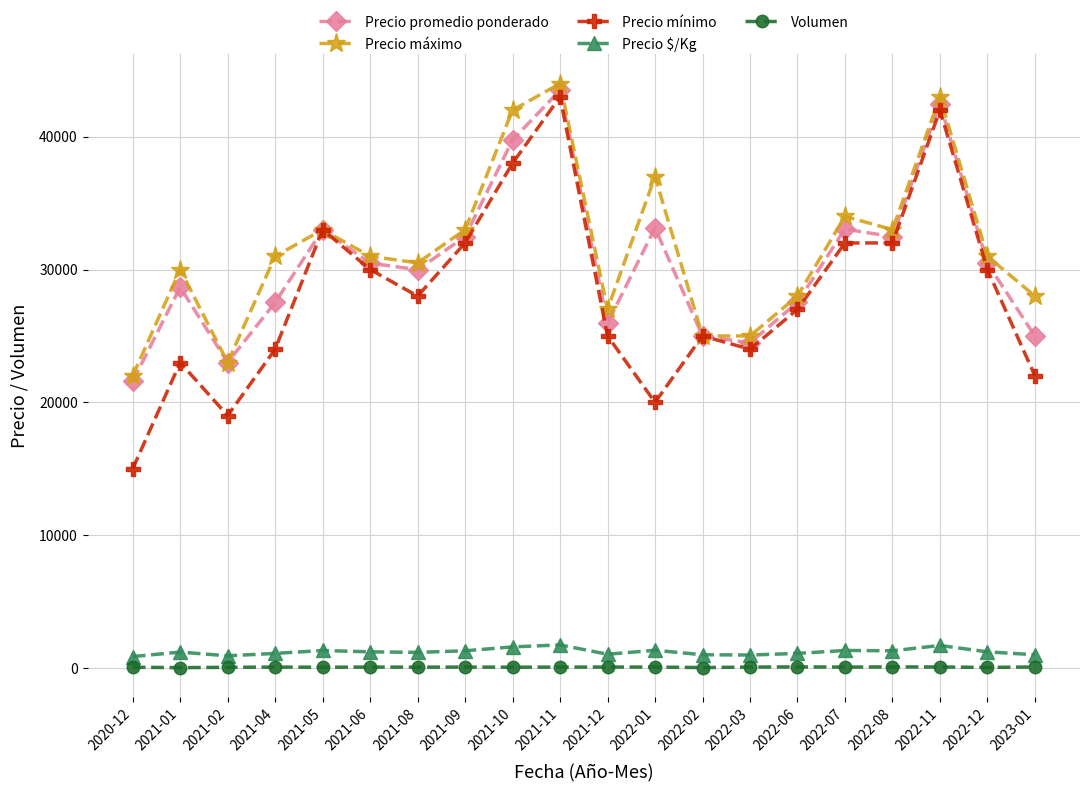

Is this an area chart (filled region under the line)?

No